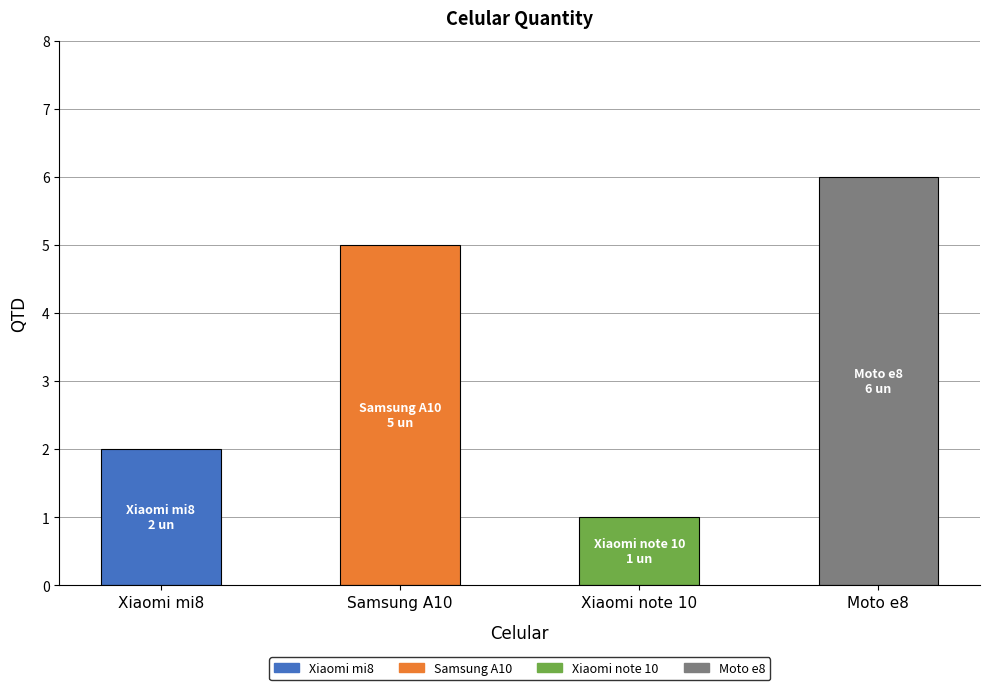

At which label is the value closest to 3?

Xiaomi mi8